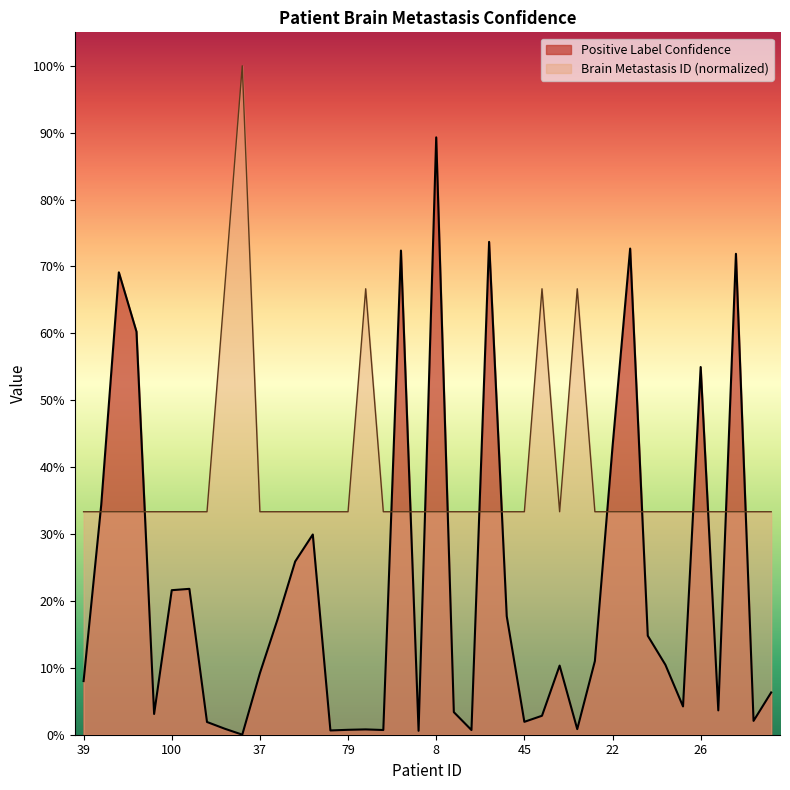

Which series has the largest range (max minus min)?

Positive Label Confidence